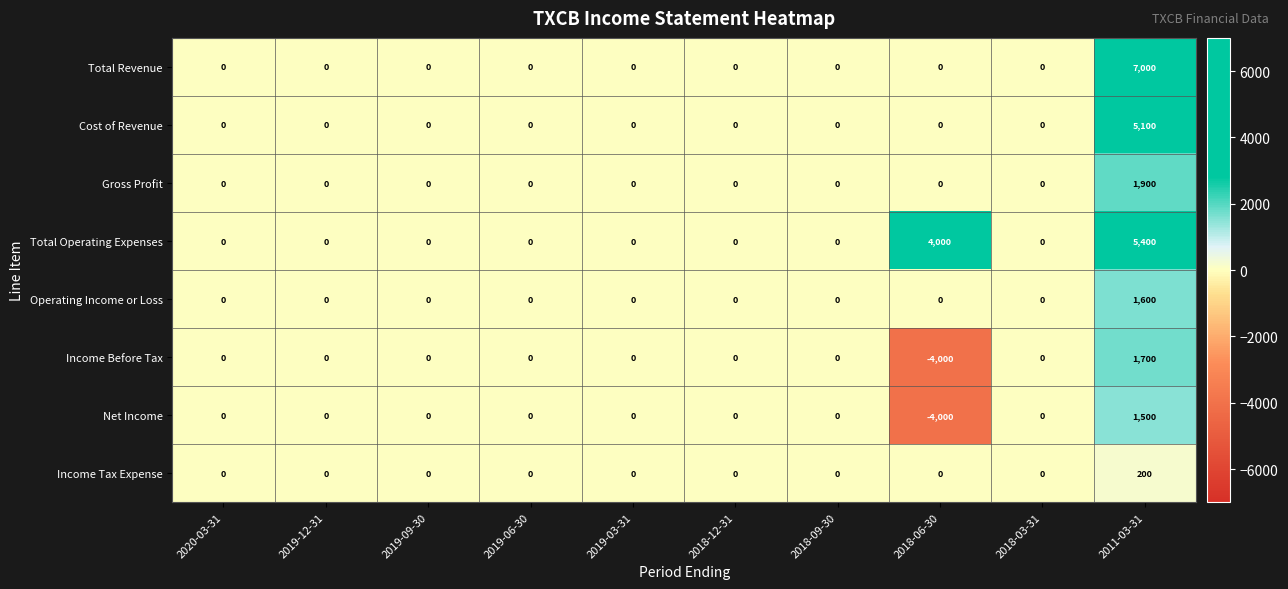

How many data points in Operating Income or Loss are above 0?

1